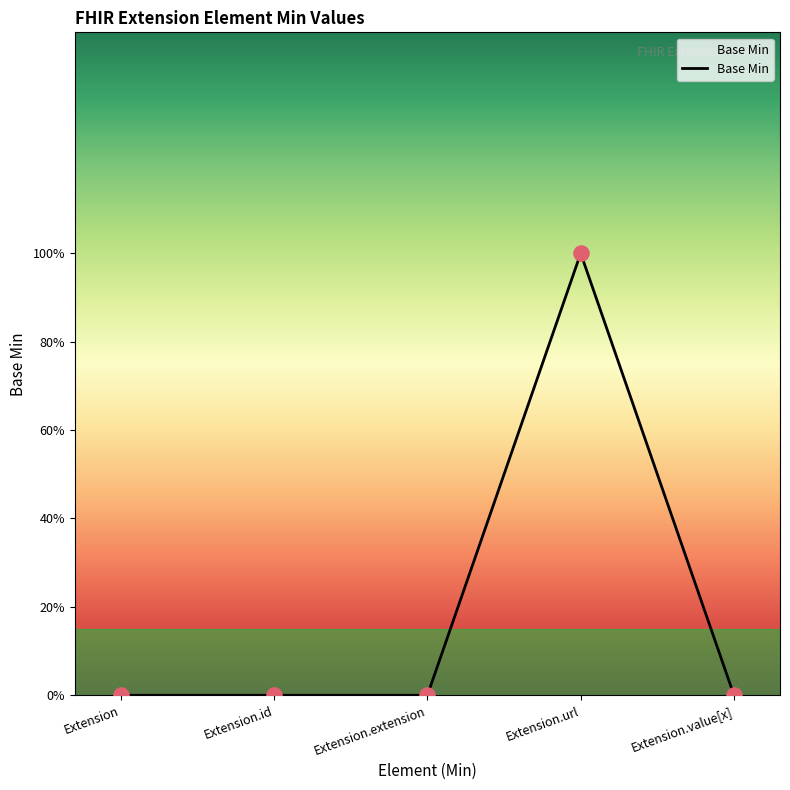

What is the change in value from Extension to Extension.url?

+1